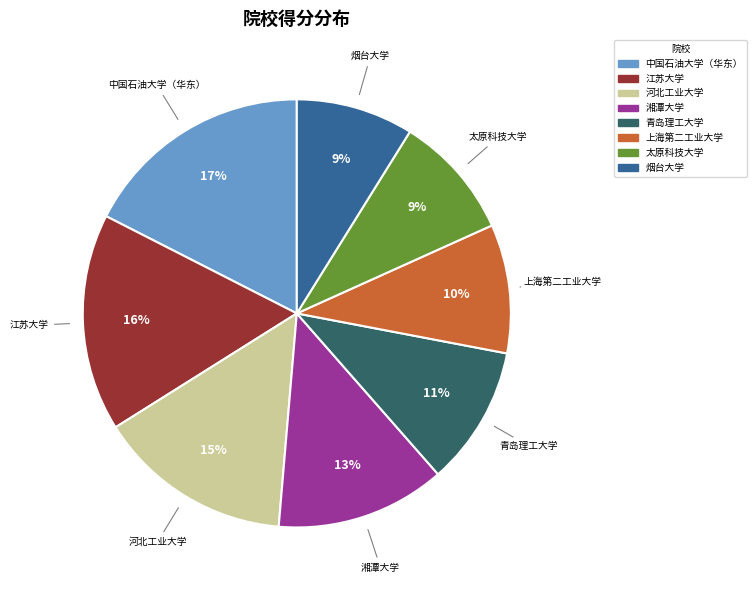

What percentage is the 湘潭大学 slice, to the nearest percent?

13%